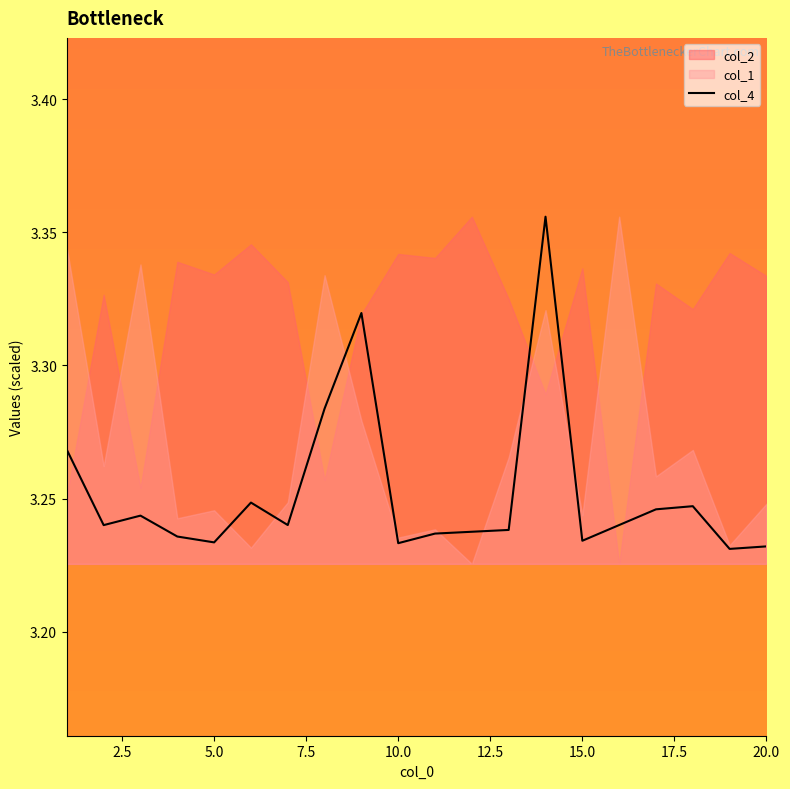

Does the chart have visible grid lines?

No